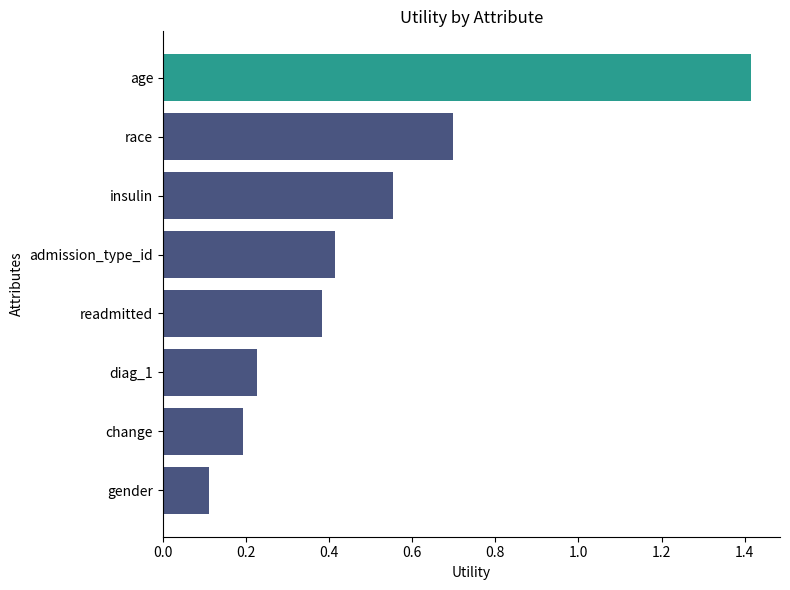

Between race and readmitted, which is larger?

race